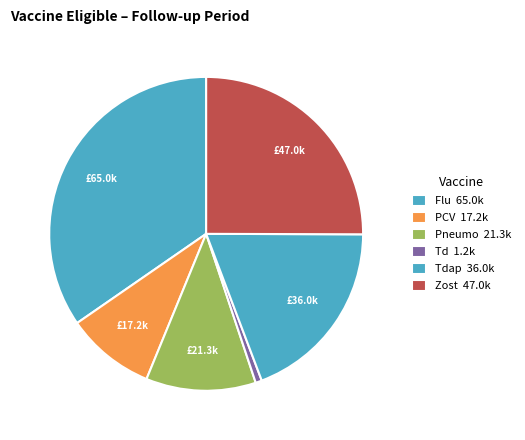

Which category has the smallest portion of the pie?

Td